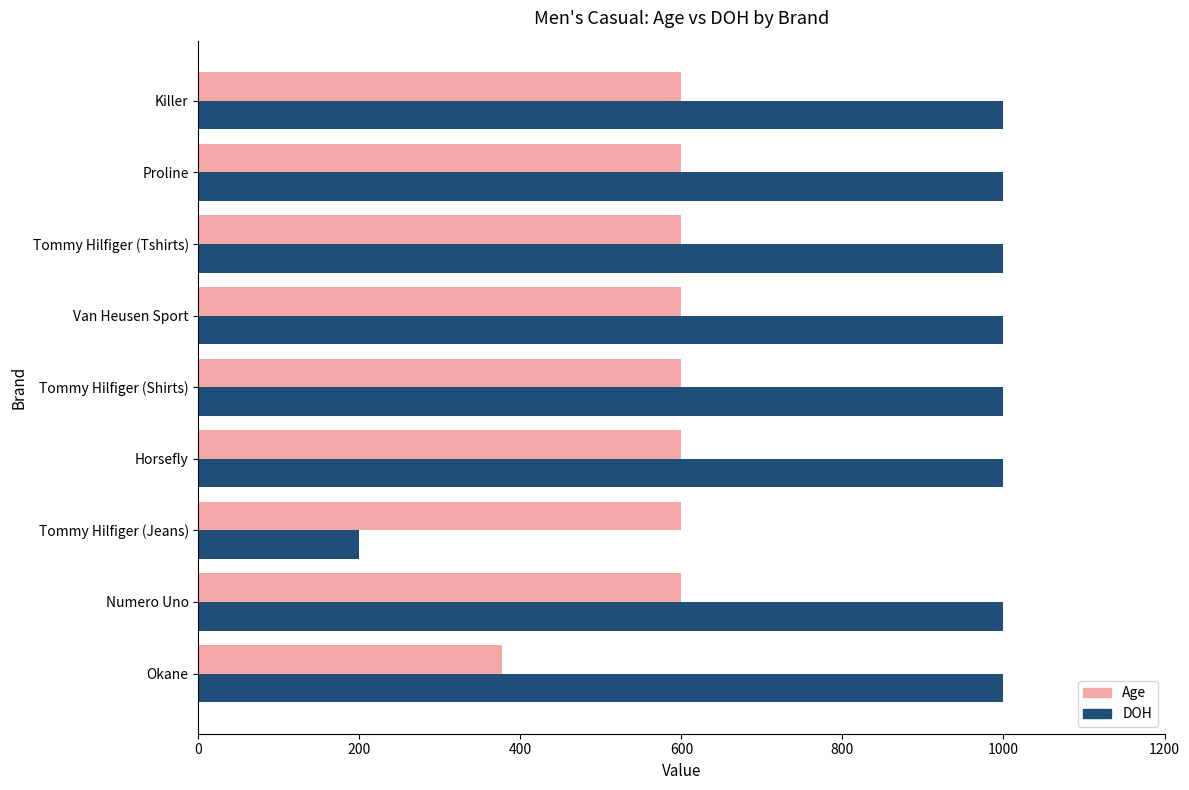

What is the maximum value shown in the chart?

1000